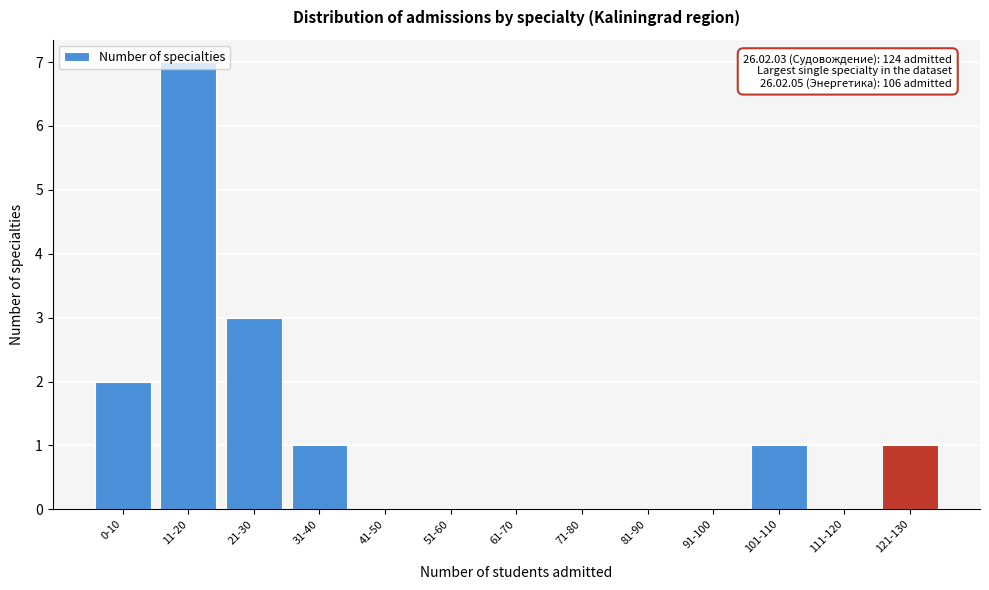

What is the change in value from 11-20 to 51-60?

-7